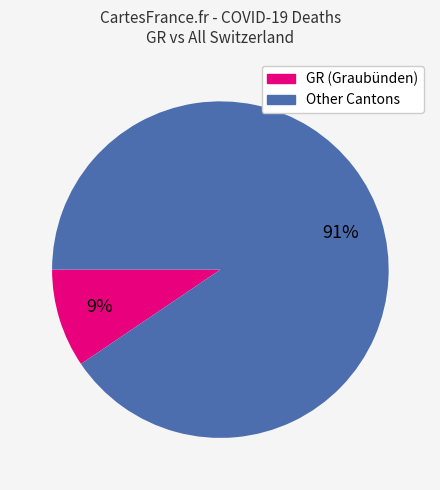

To the nearest percent, what is the average slice percentage?

50%